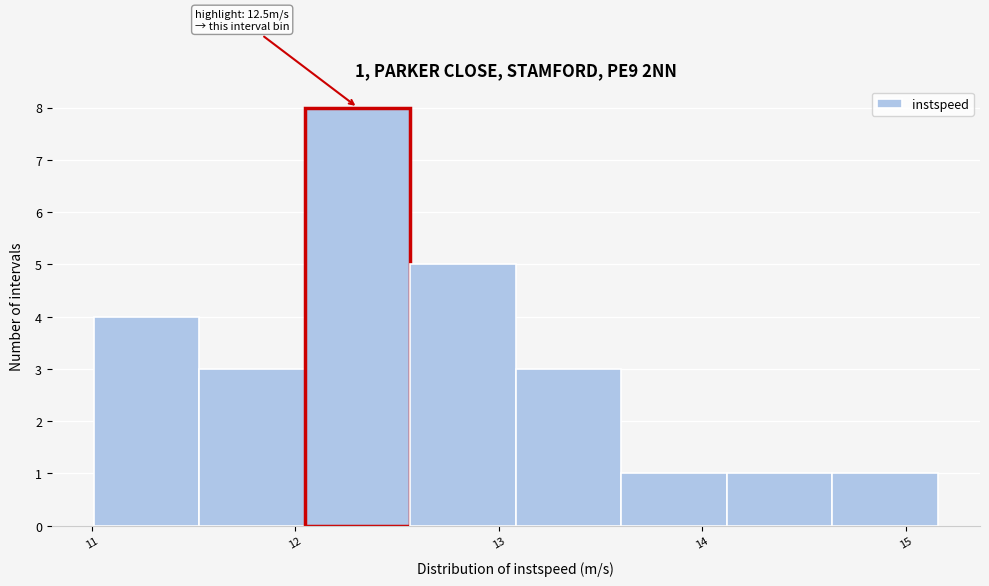

Over which range of the x-axis is the bar tallest?

12.0 to 12.6